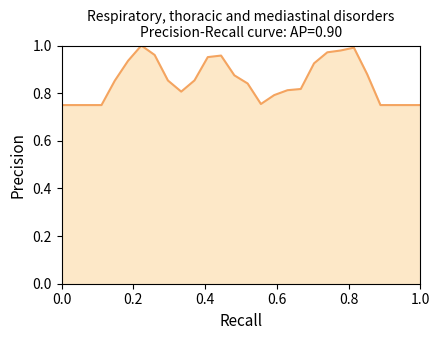

How many lines are shown in the chart?

1